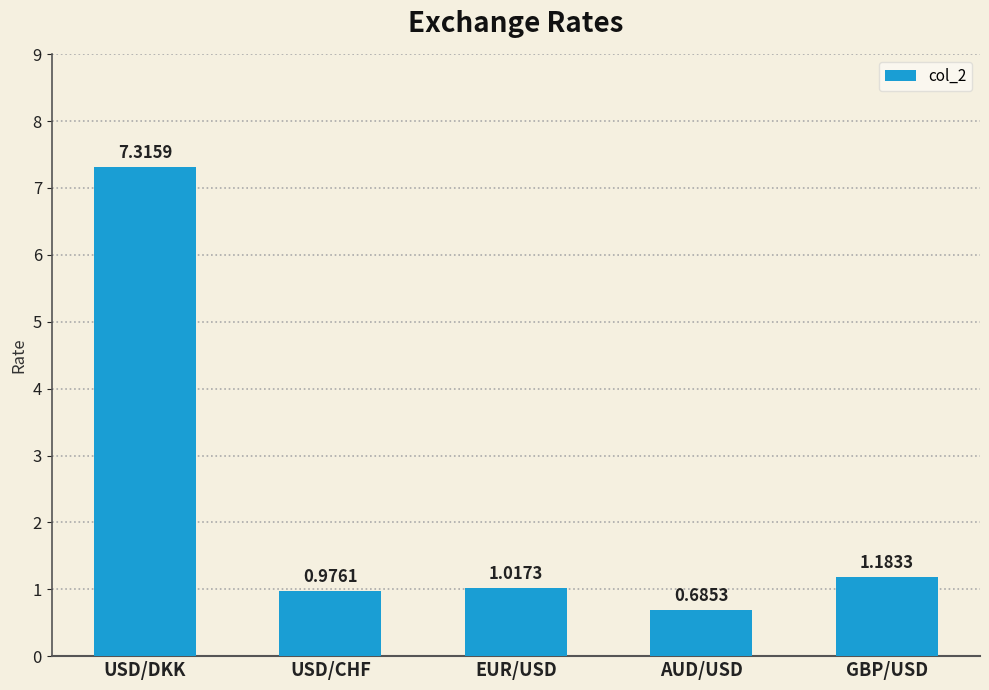

How many data points are above 1?

3